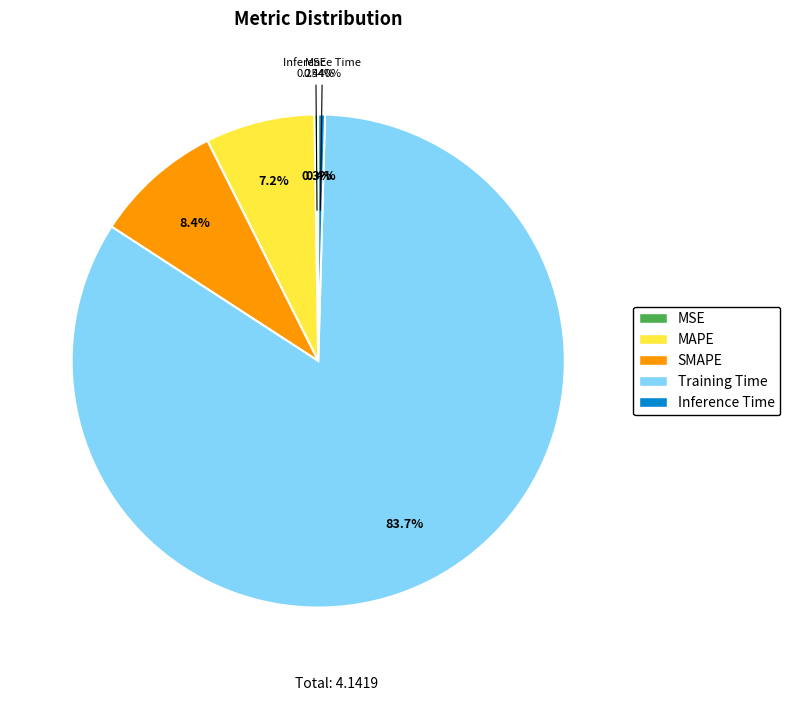

Is it true that Inference Time is 6% of the pie?

False